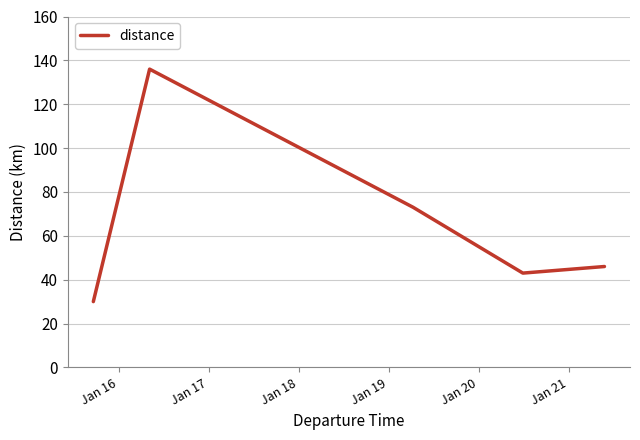

True or false: there are more than 2 points higher than both neighbors.

False